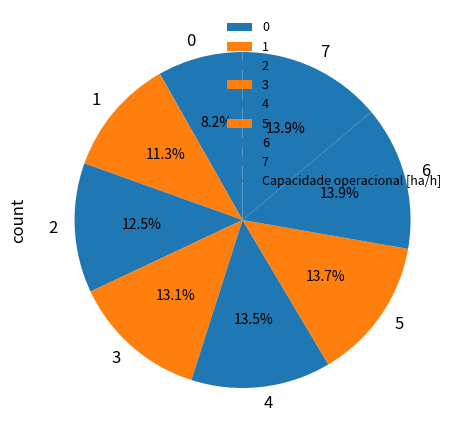

Count the number of slices in the pie.

8